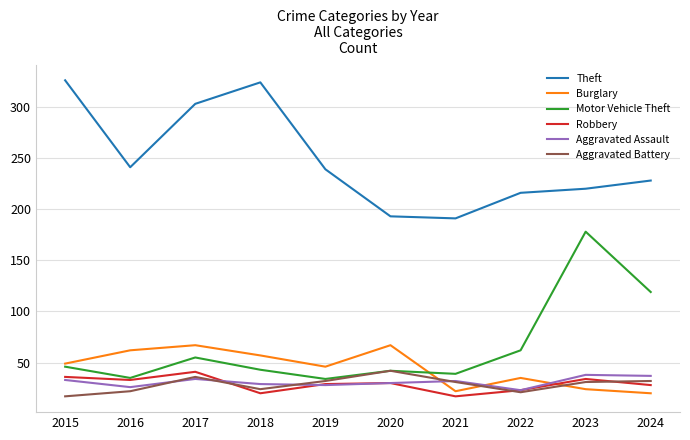

True or false: Aggravated Assault and Theft intersect in this chart.

False